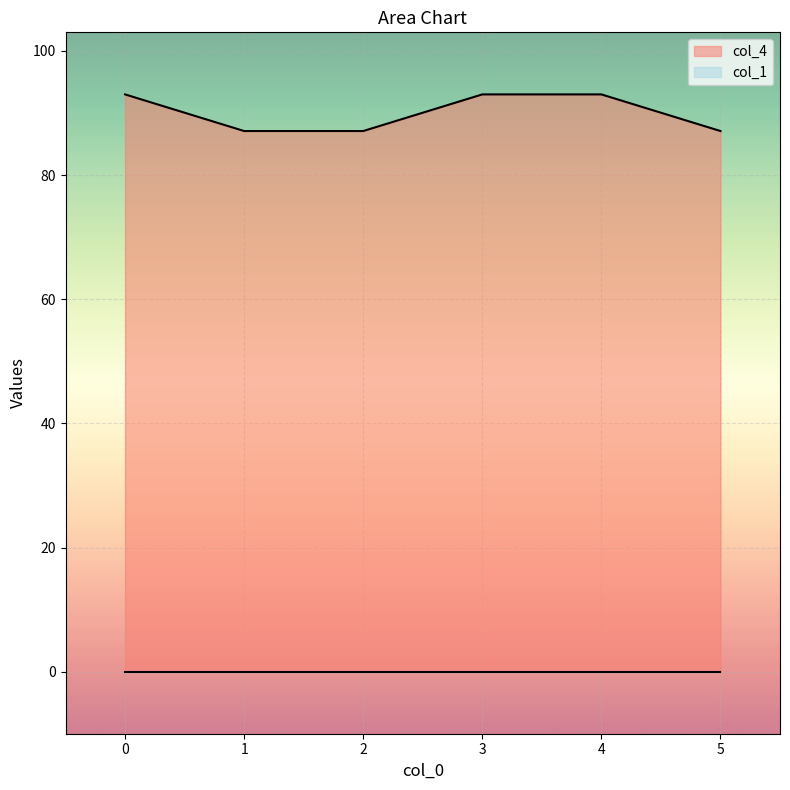

Rank the categories by value from lowest to highest.

1, 2, 5, 0, 3, 4